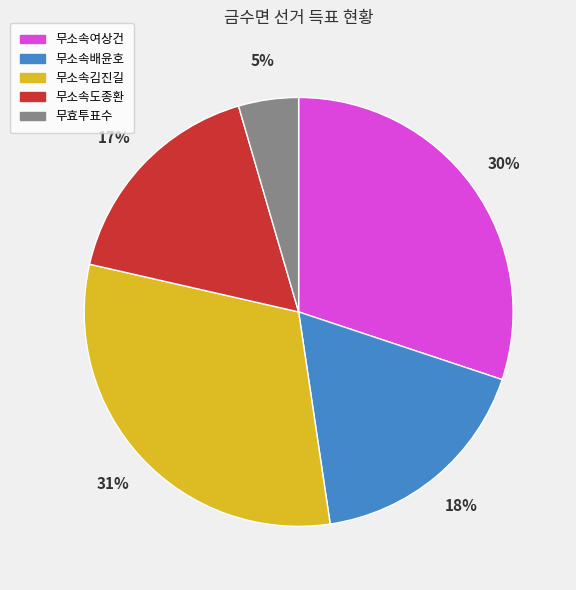

What is the largest slice in the pie chart?

무소속김진길